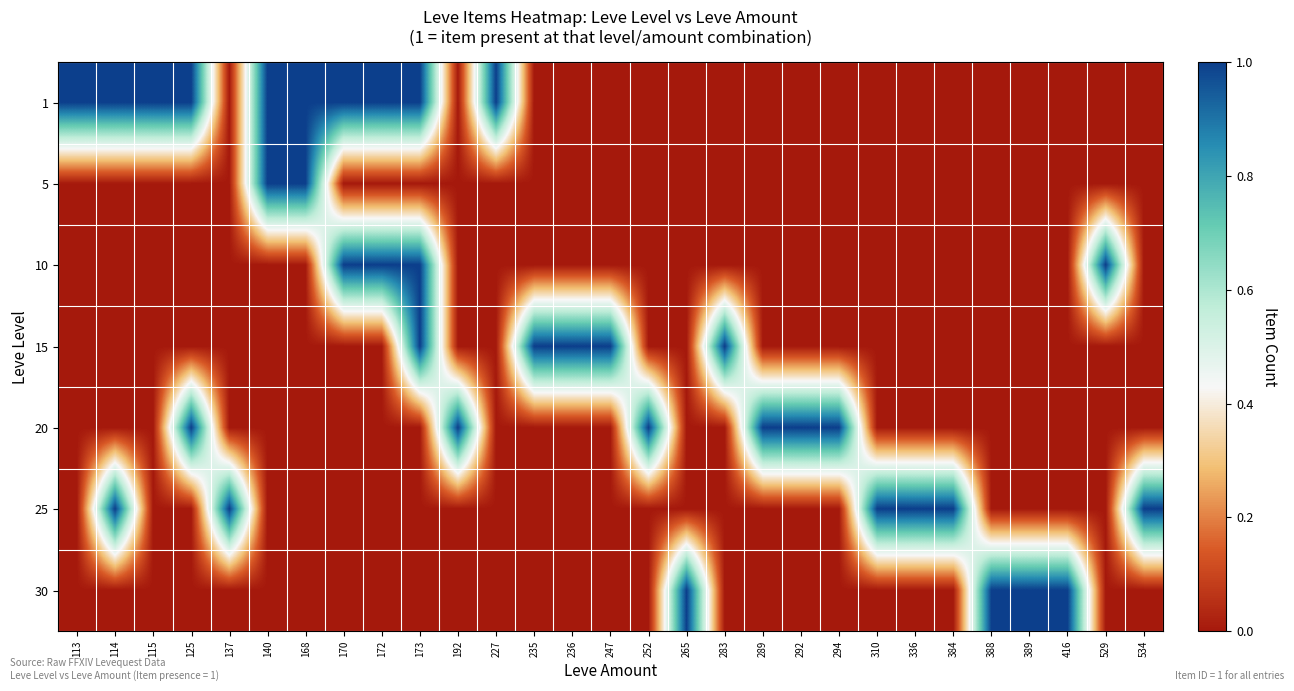

At which category does the chart reach its peak across all series?

113